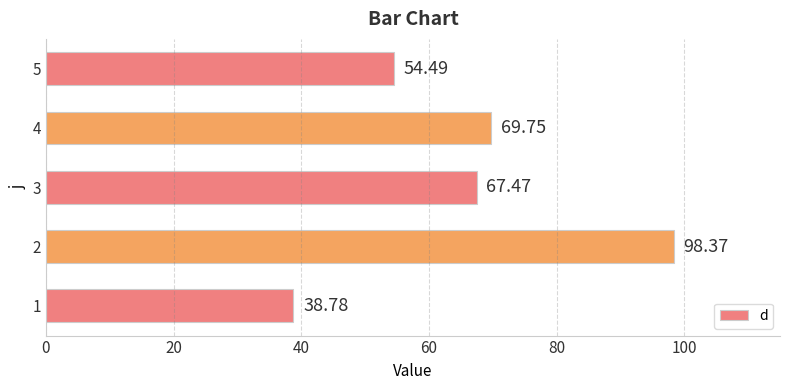

List the labels in order of value, largest first.

2, 4, 3, 5, 1